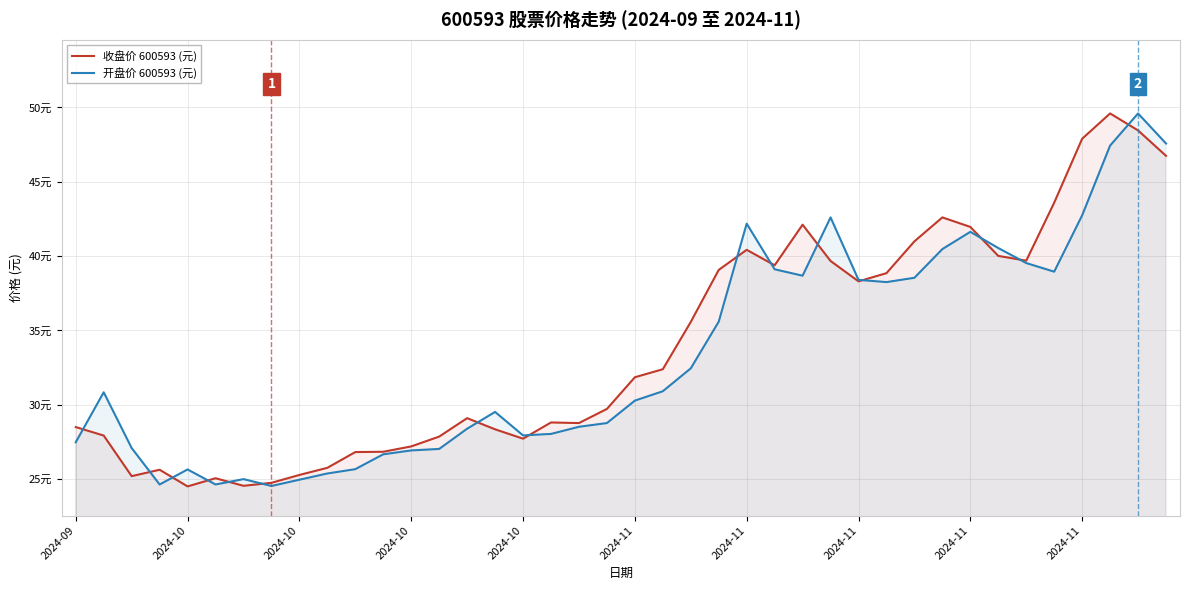

Where is the first local minimum for 收盘价 600593 (元)?

2024-10